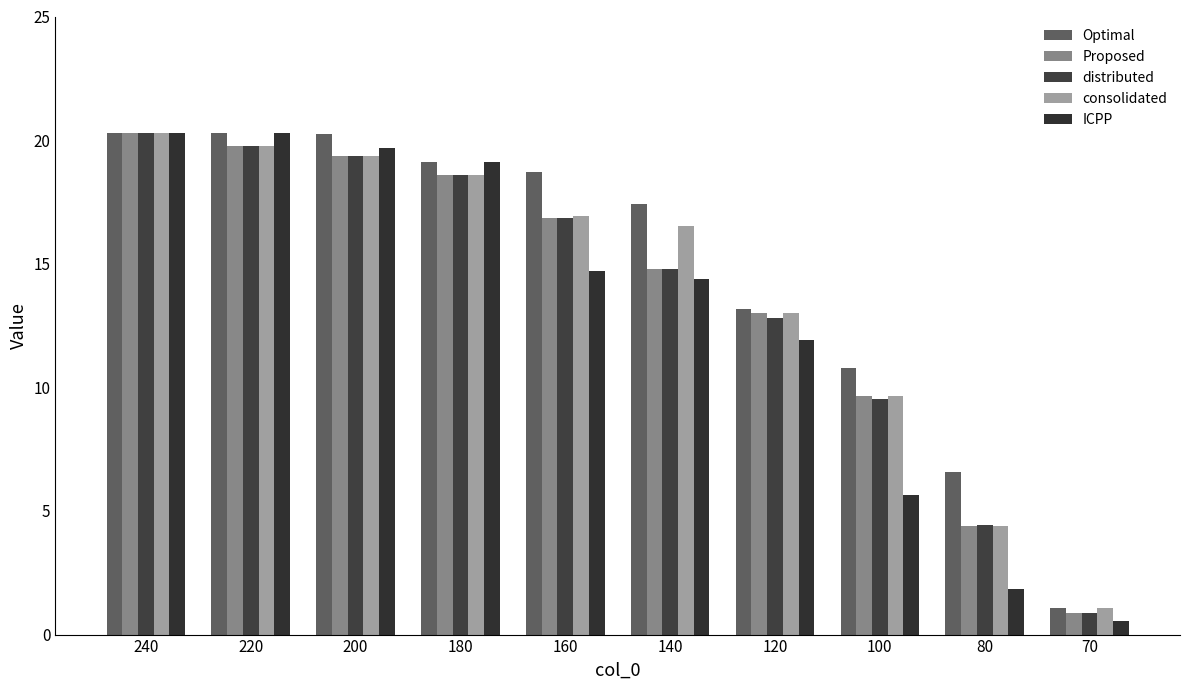

At 70, list the series in order from largest to smallest.

Optimal, consolidated, Proposed, distributed, ICPP